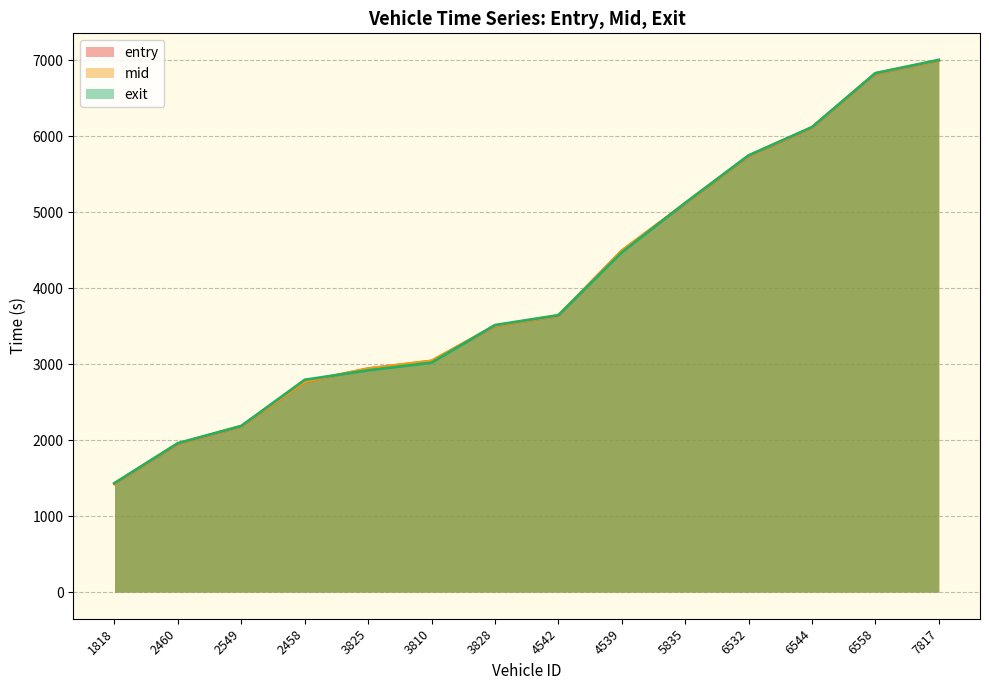

Rank the series at 6532 from highest to lowest value.

exit, mid, entry